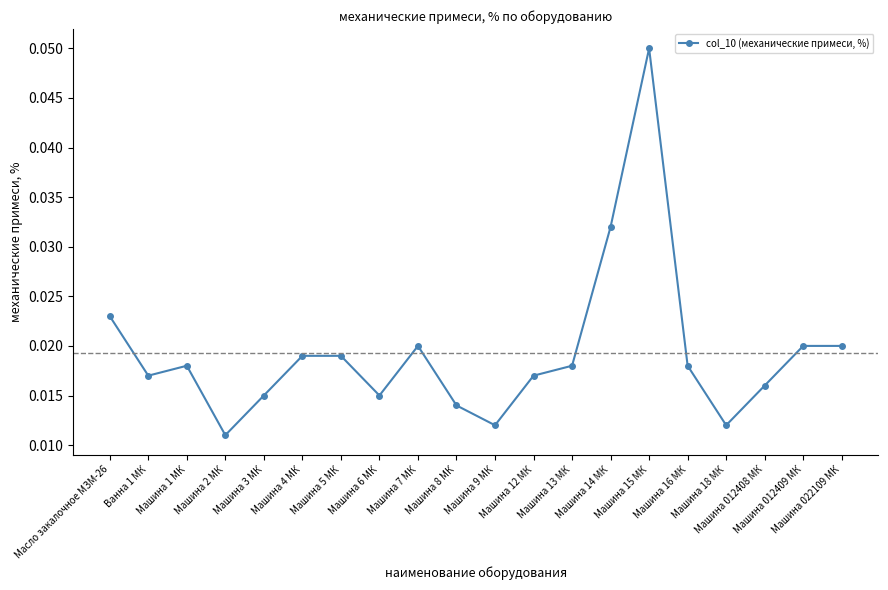

How many values are between 0 and 1?

20